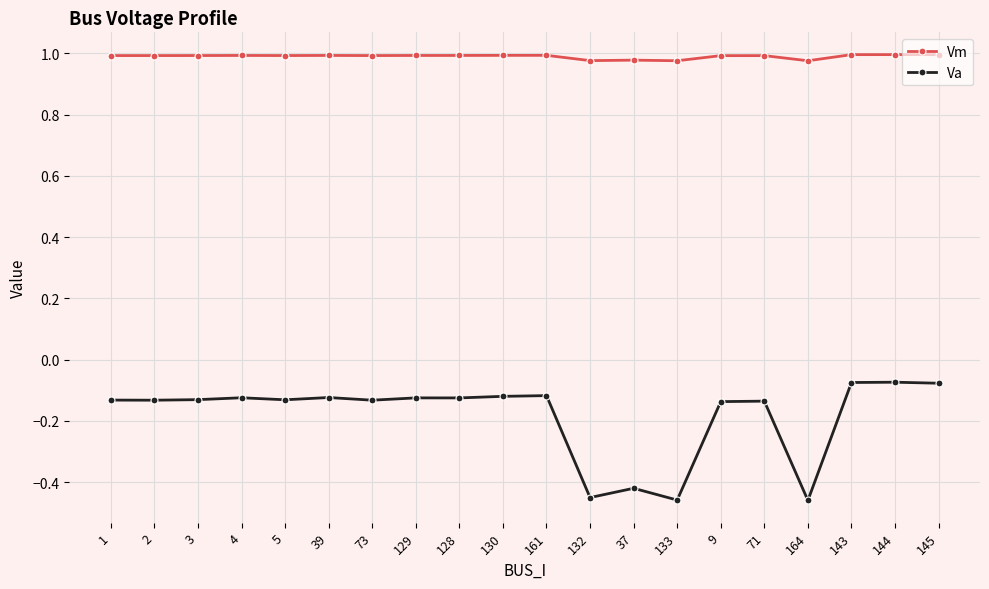

The Vm series shows 1.0 at 143. True or false?

True